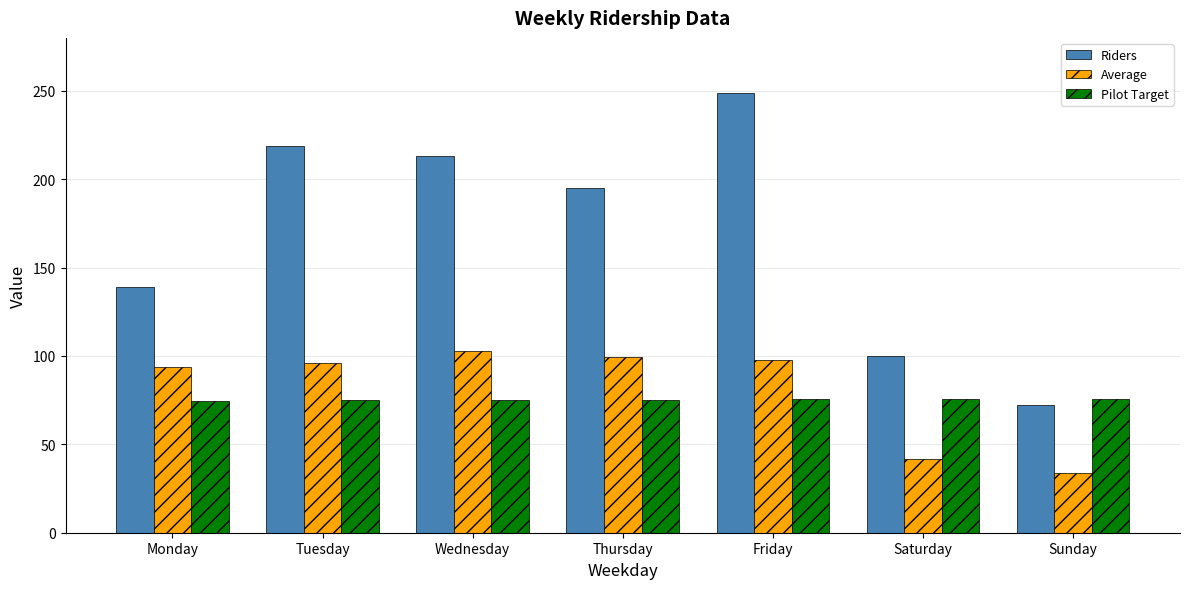

Between Monday and Friday, which series saw the biggest shift?

Riders